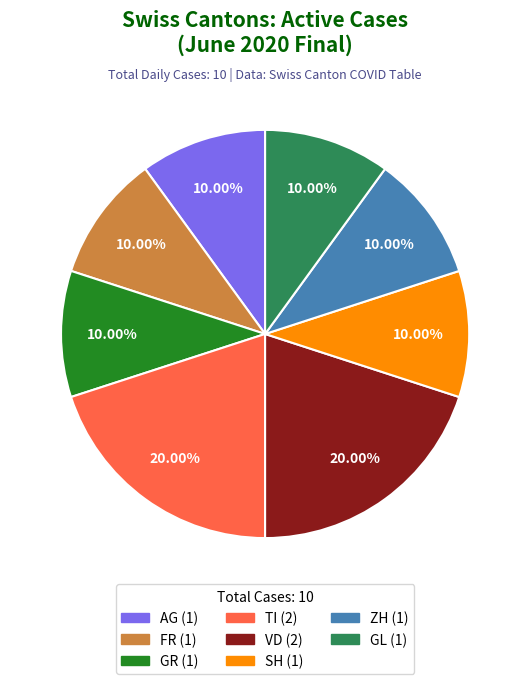

Is there any slice that represents more than half of the pie?

No